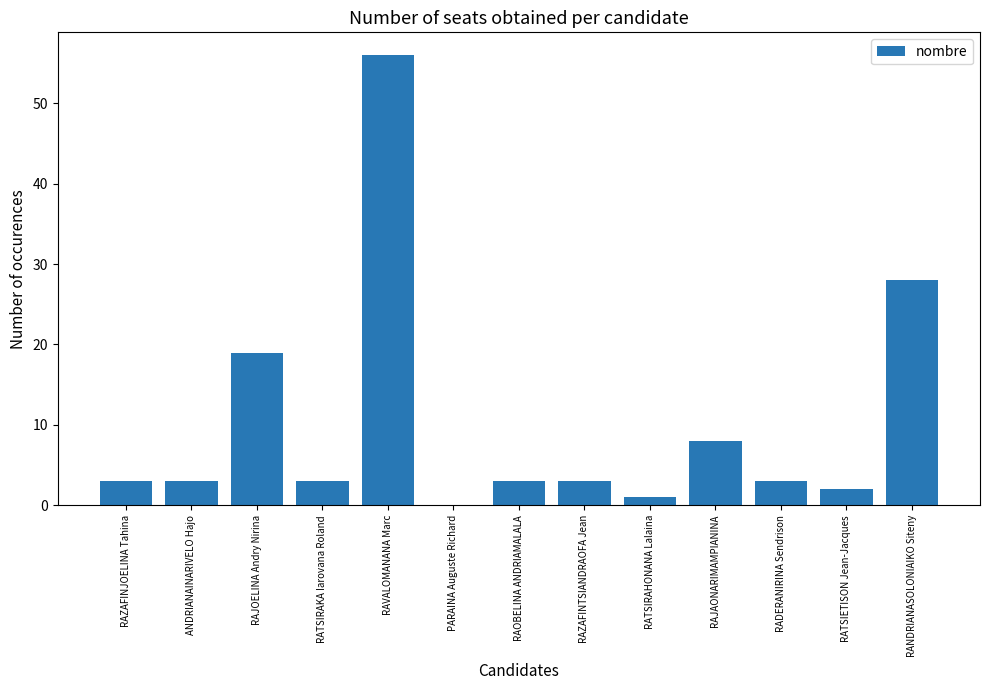

Approximately how many times larger is the value at RADERANIRINA Sendrison compared to RAZAFINJOELINA Tahina?

1.0